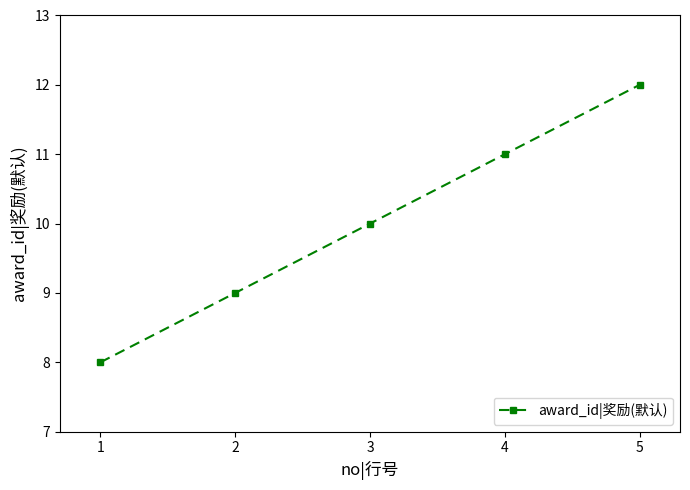

How many lines are shown in the chart?

1